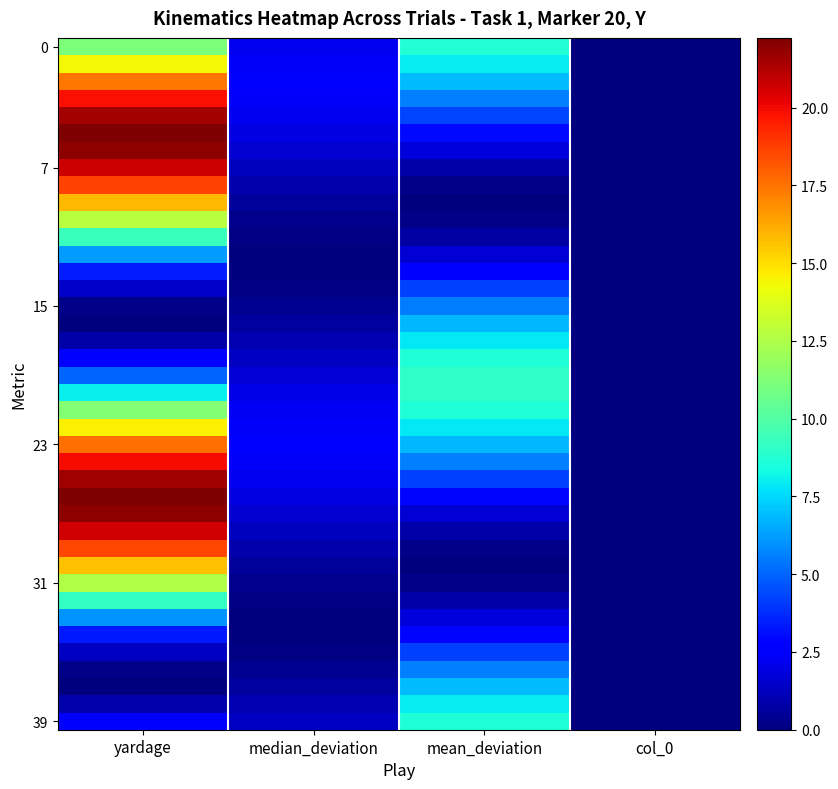

What is the maximum value shown in the chart?

22.2